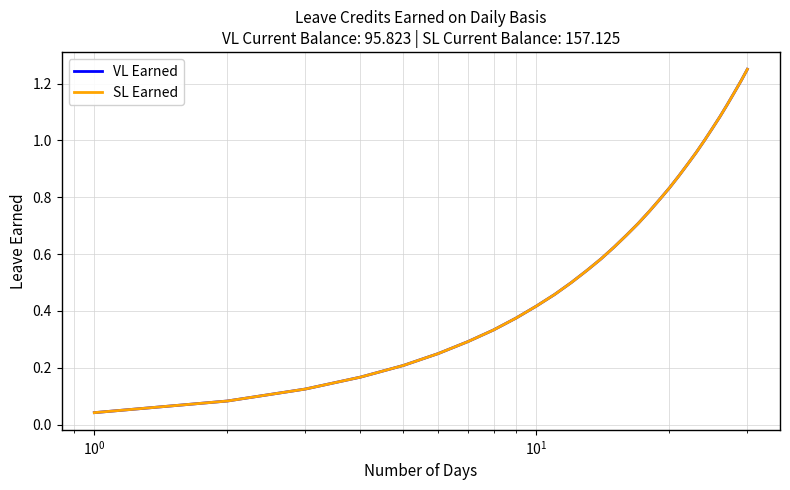

What is the average value of the VL Earned series?

0.6